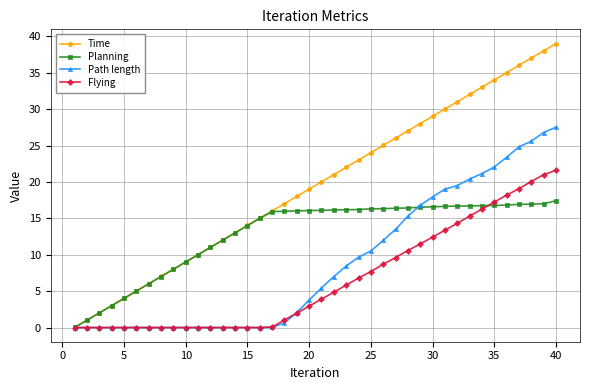

What are all the series names shown in the legend?

Time, Planning, Path length, Flying